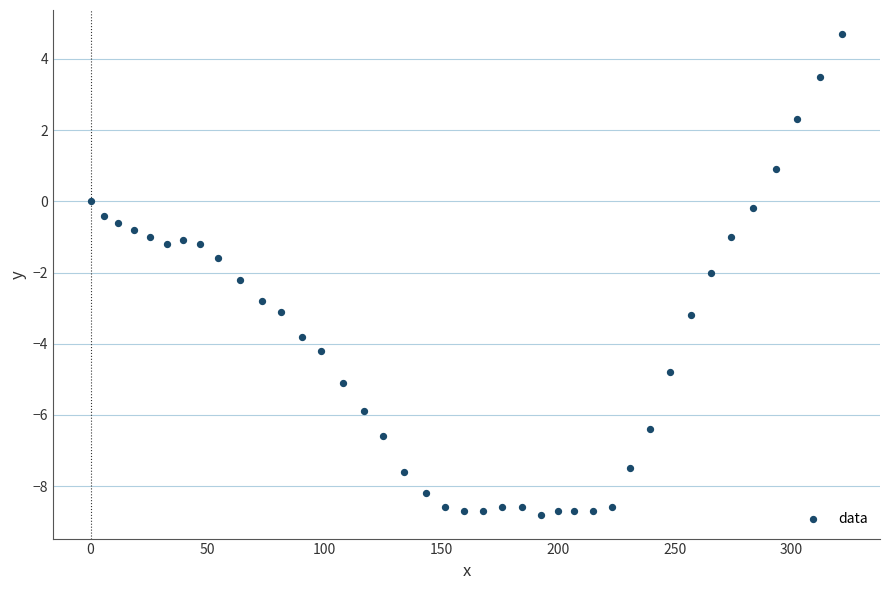

What is the range of Y values (max minus min)?

13.5